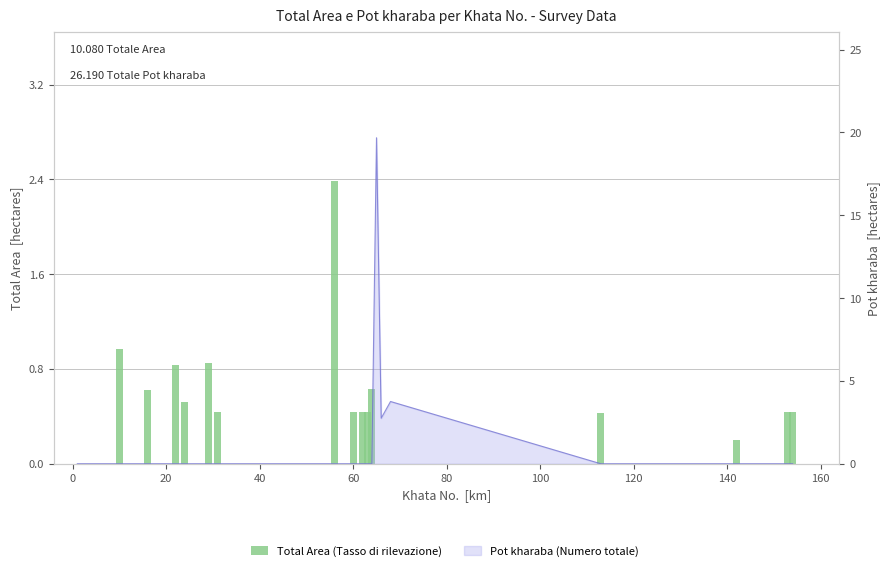

Are the bars horizontal?

No